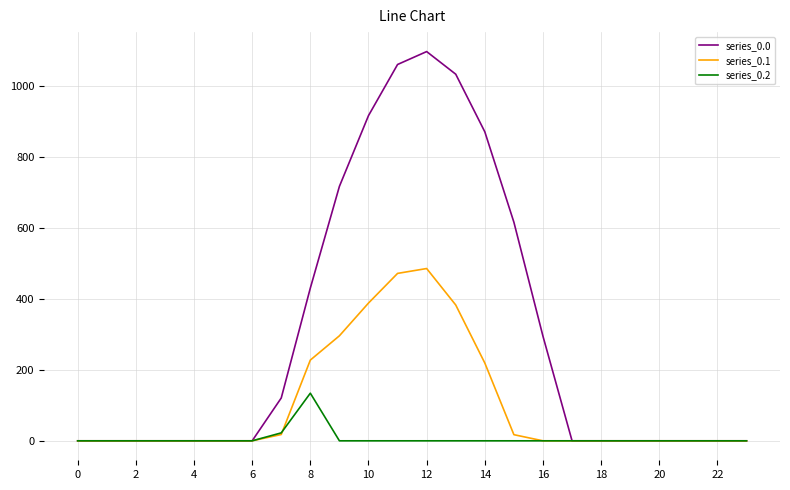

Rank the series by their average value, from lowest to highest.

series_0.2, series_0.1, series_0.0